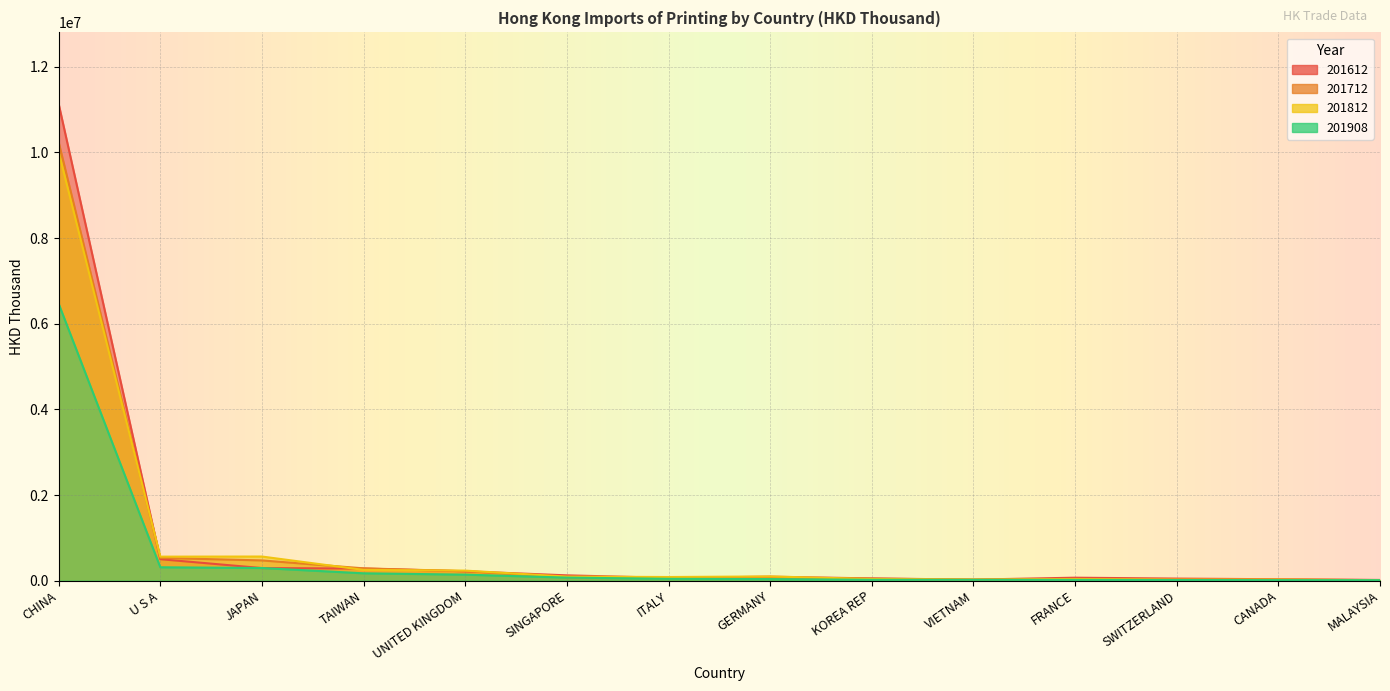

How many series are shown in this chart?

4